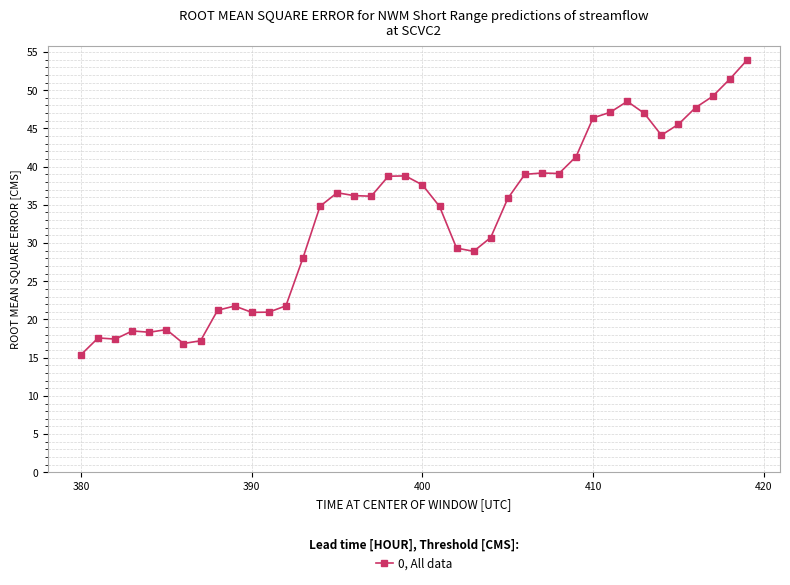

What is the value of the 30th point from the left?

41.3